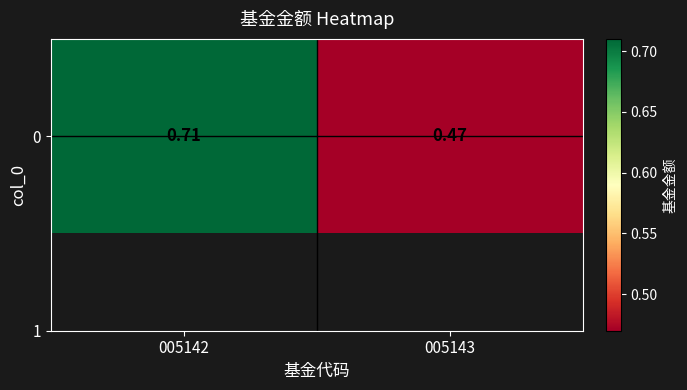

How many categories are shown in the chart?

2